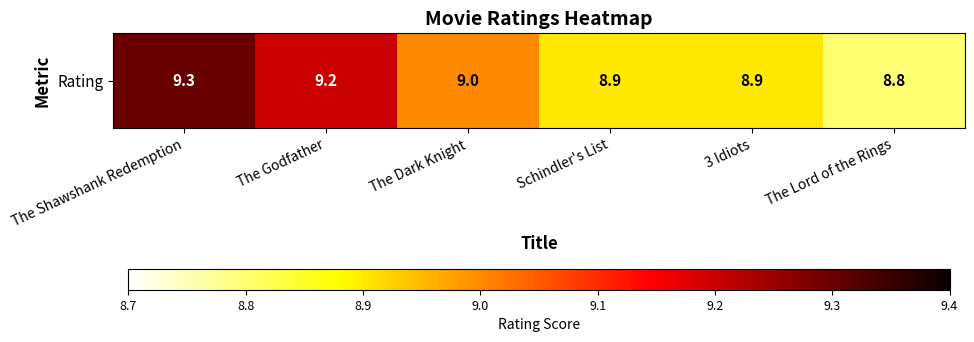

What is the difference between the maximum and minimum values?

0.5